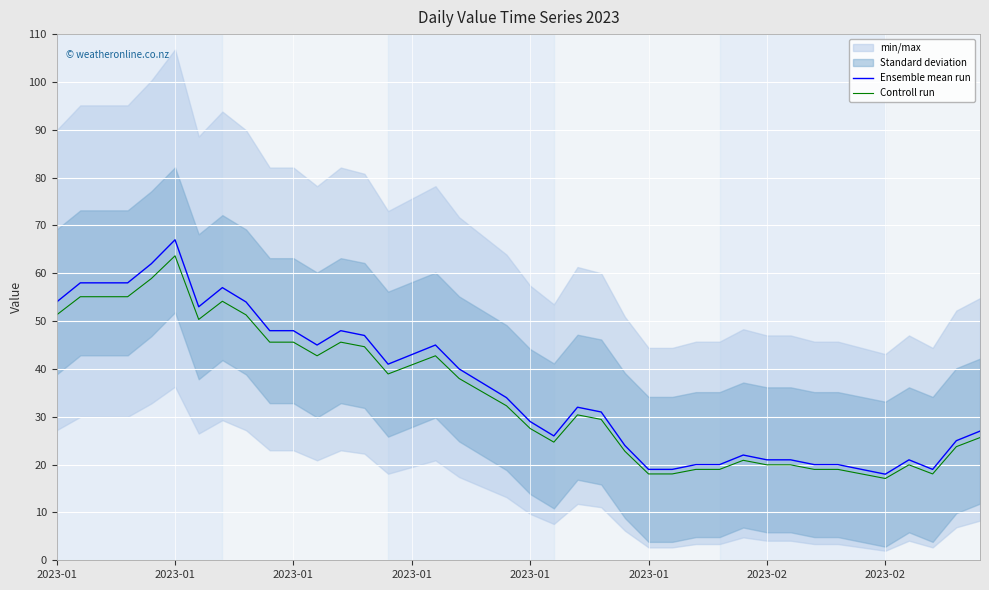

True or false: Ensemble mean run and Controll run intersect in this chart.

False